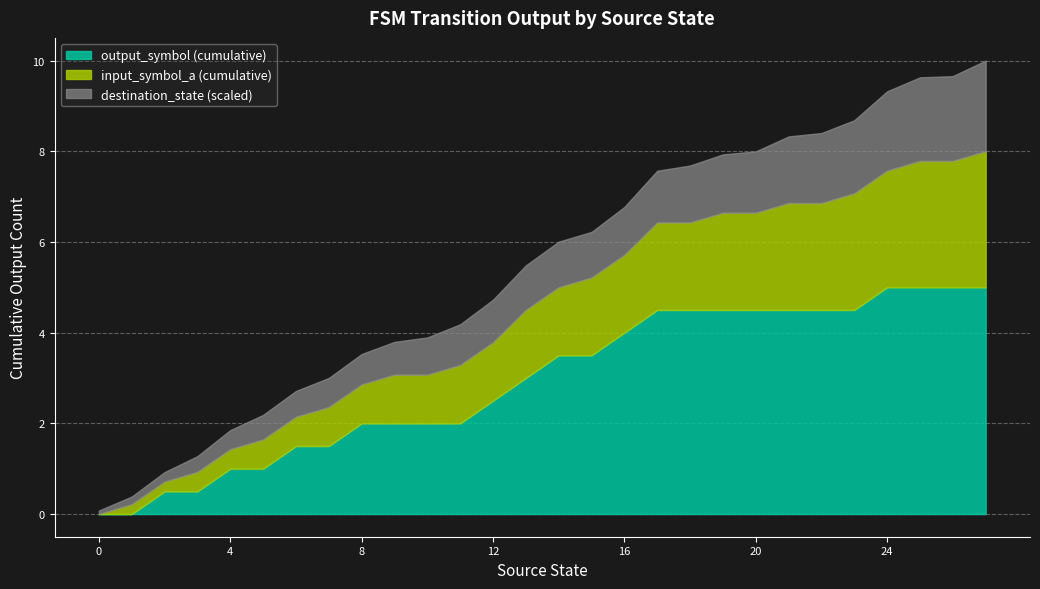

True or false: destination_state and input_symbol_a cross at least once.

True